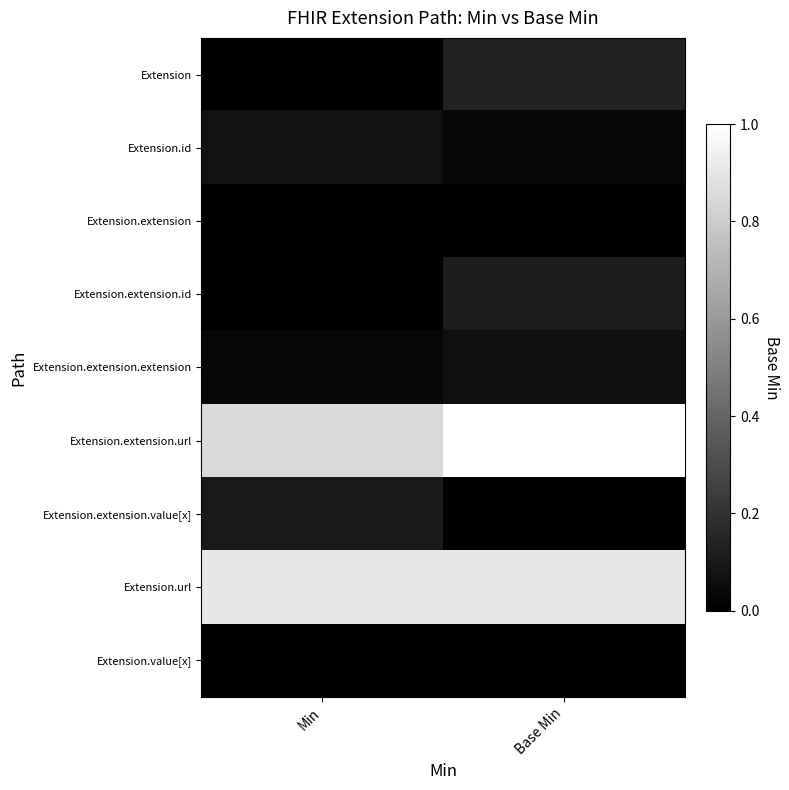

What is the difference between the highest and lowest values at Min?

0.9